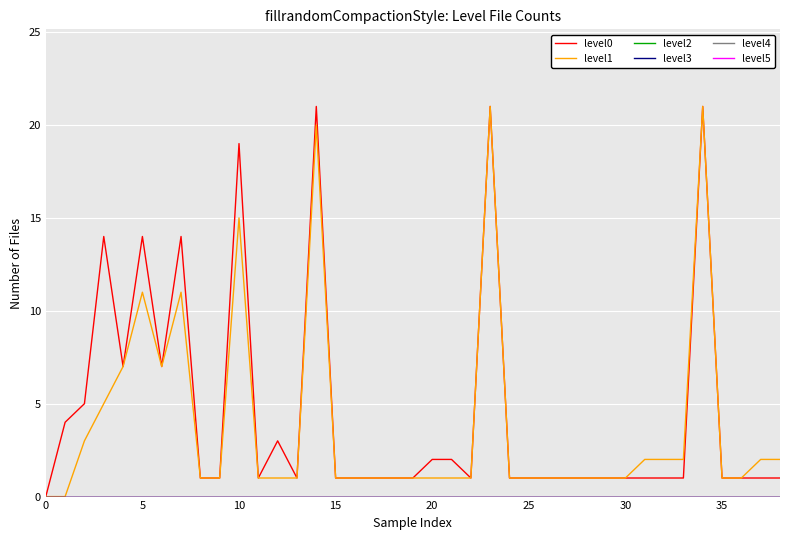

What is the difference between the maximum and minimum values in the level1 series?

21